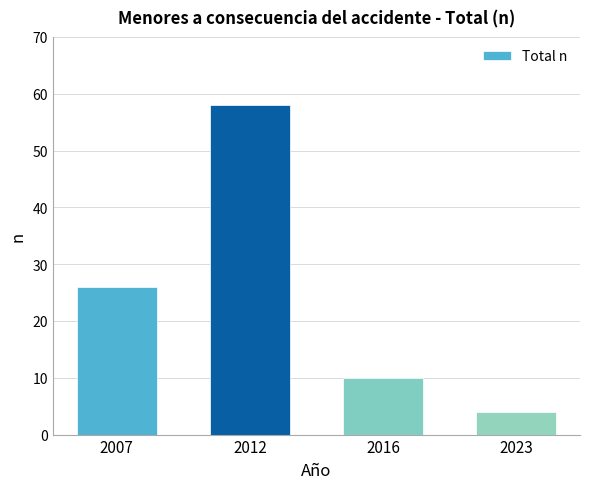

Reading left to right, extract all data points from this chart.

26	58	10	4